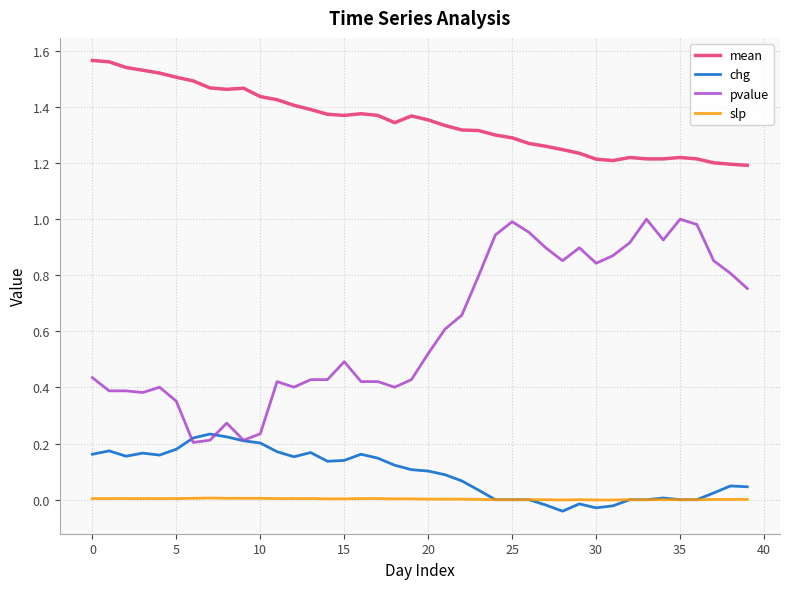

What are all the series names shown in the legend?

mean, chg, pvalue, slp